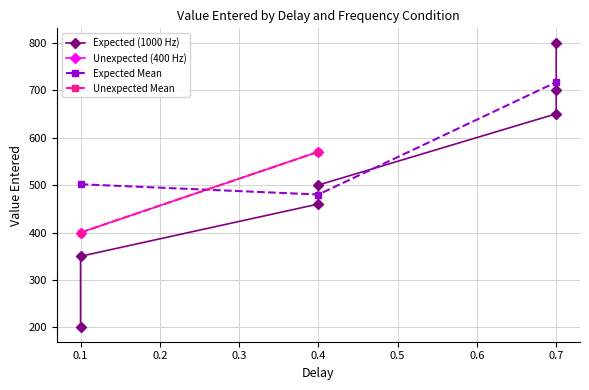

The value of Expected Mean at 0.7 is 319.2. True or false?

False